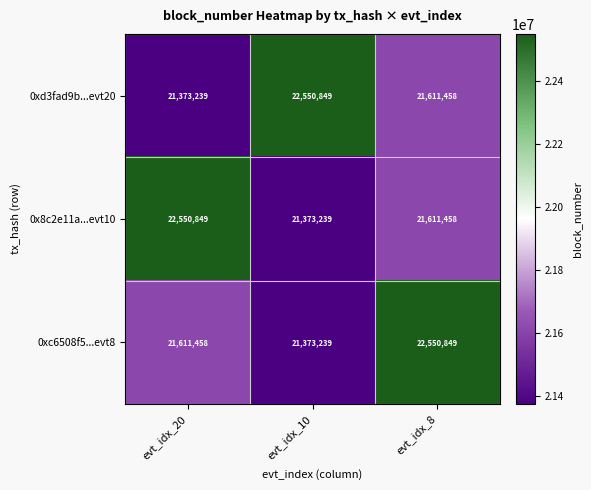

How many 0xd3fad9b...evt20 values are between 21373239 and 22550849?

3